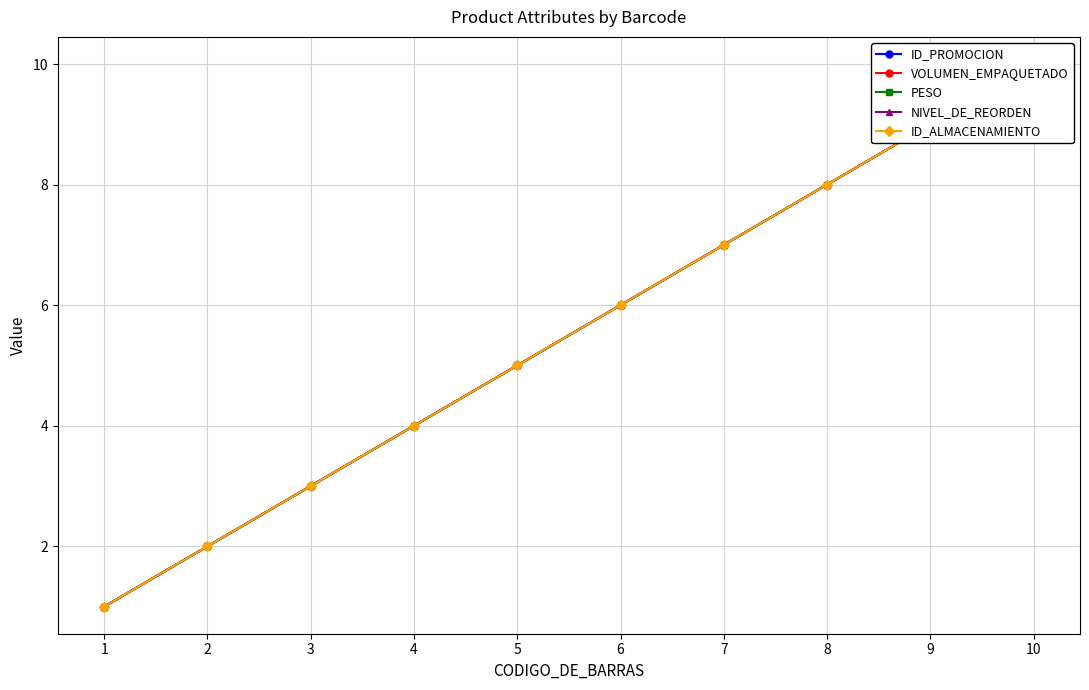

Rank the series by their maximum value, from highest to lowest.

ID_PROMOCION, VOLUMEN_EMPAQUETADO, PESO, NIVEL_DE_REORDEN, ID_ALMACENAMIENTO